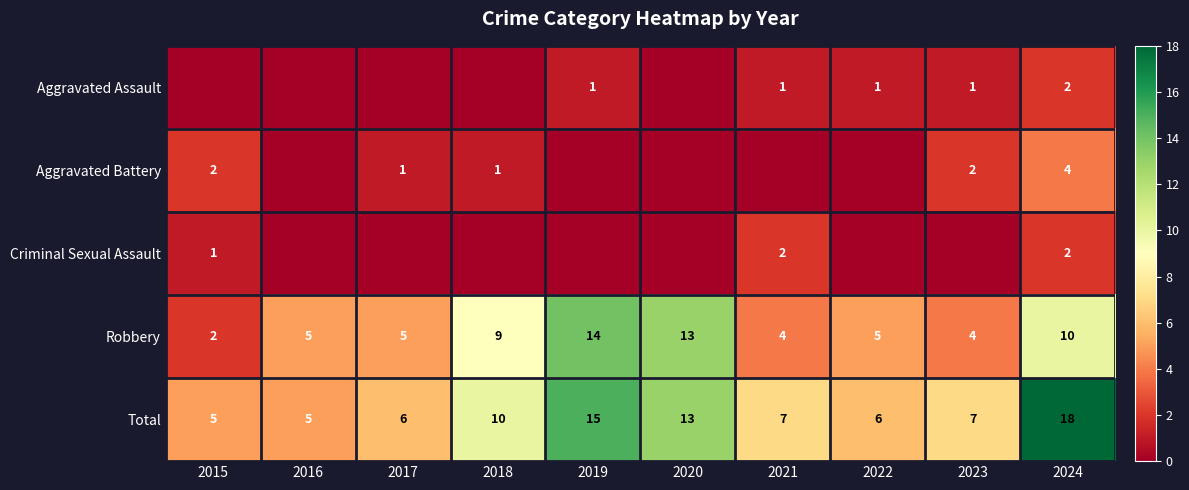

Count the number of categories in the chart.

10